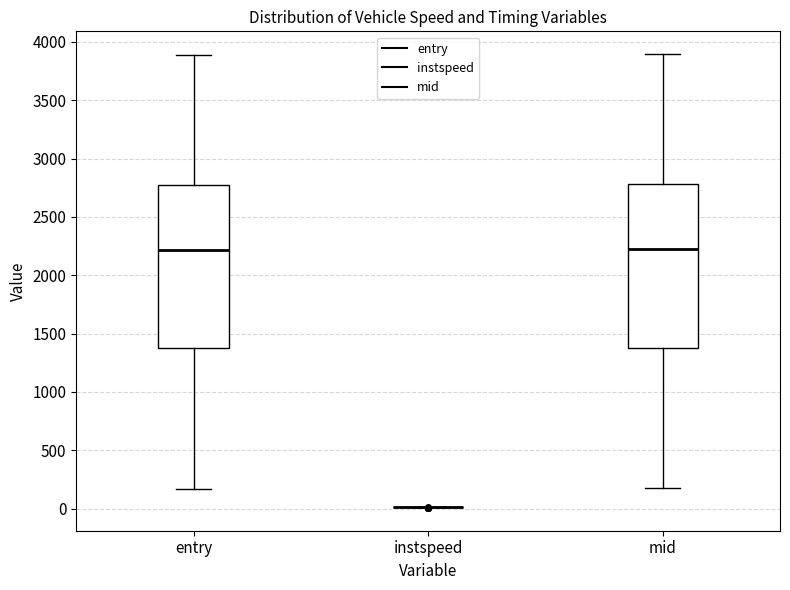

Reading left to right, read every box against the y-axis: the position of its median line, the range the box covers, and the ends of its whiskers. The values are not printed on the chart, so give them approximately, as read against the axis.

entry: median 2200, box 1350 to 2750, whiskers 150 to 3900
instspeed: box collapsed to a line at 0, whiskers 0 to 0
mid: median 2200, box 1400 to 2800, whiskers 200 to 3900